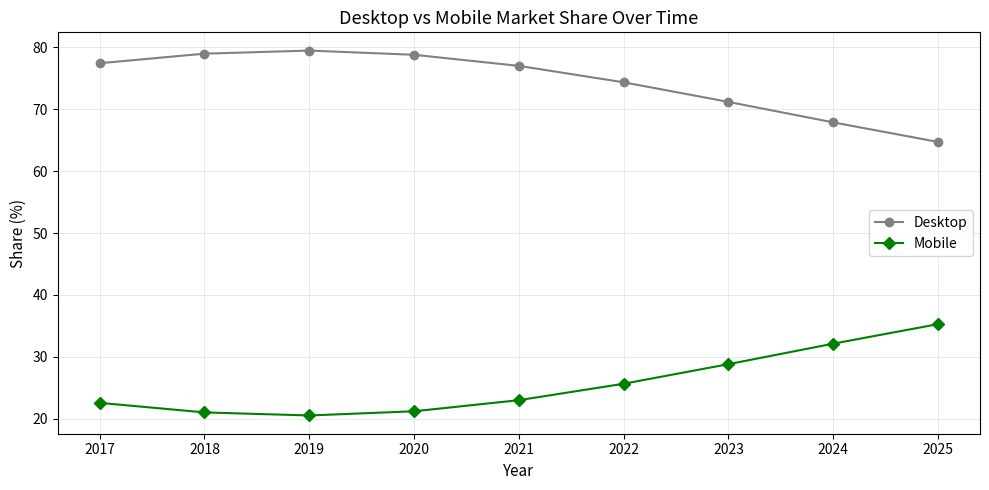

At which label does Desktop first exceed 77?

2017